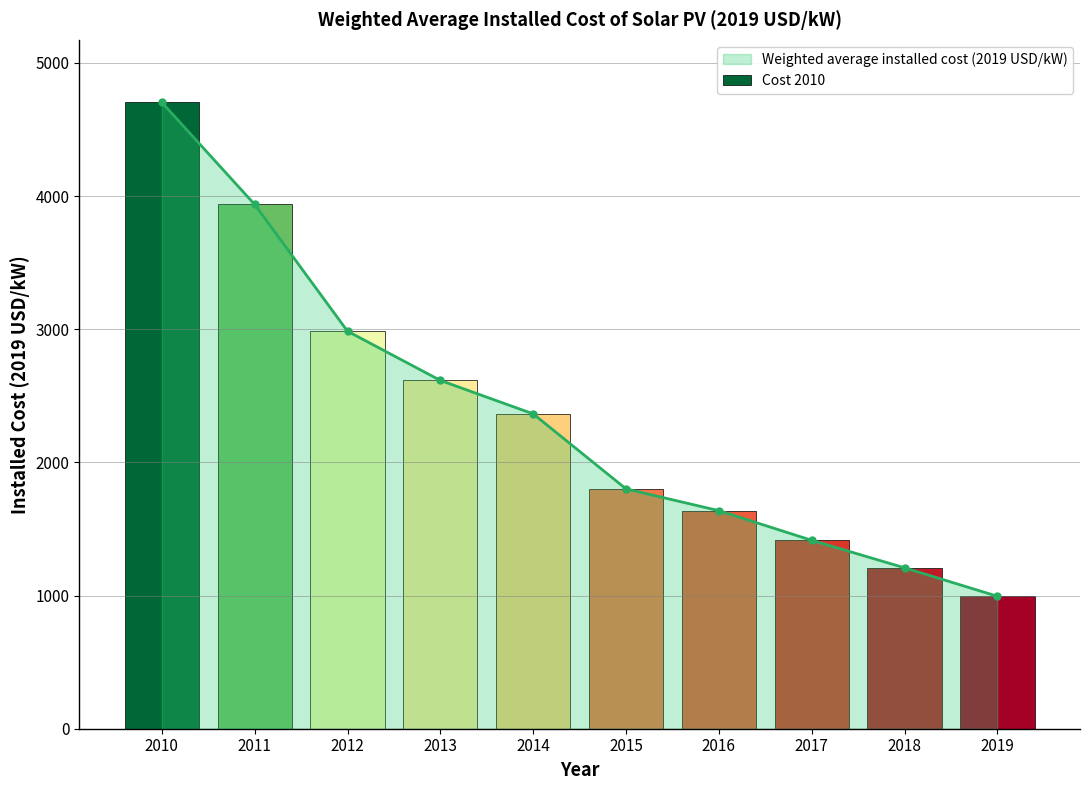

What is the sum of the values at 2010 and 2011?

8638.7